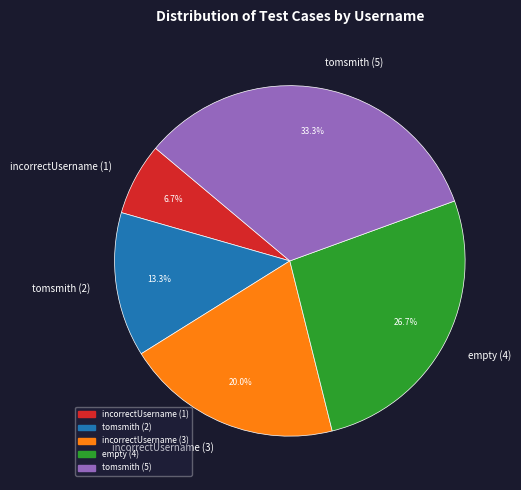

What is the ratio of the value at empty (4) to the value at tomsmith (2)?

2.0